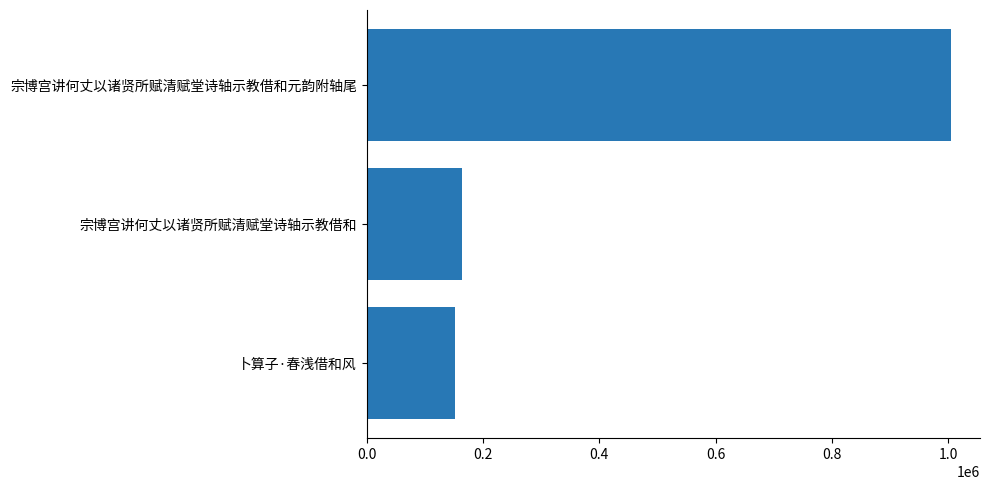

What is the sum of all values?

1319795